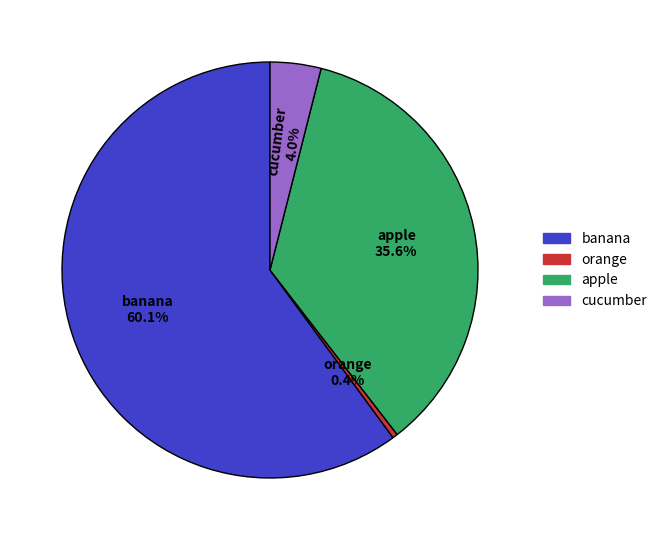

Rank the categories by value from highest to lowest.

banana, apple, cucumber, orange